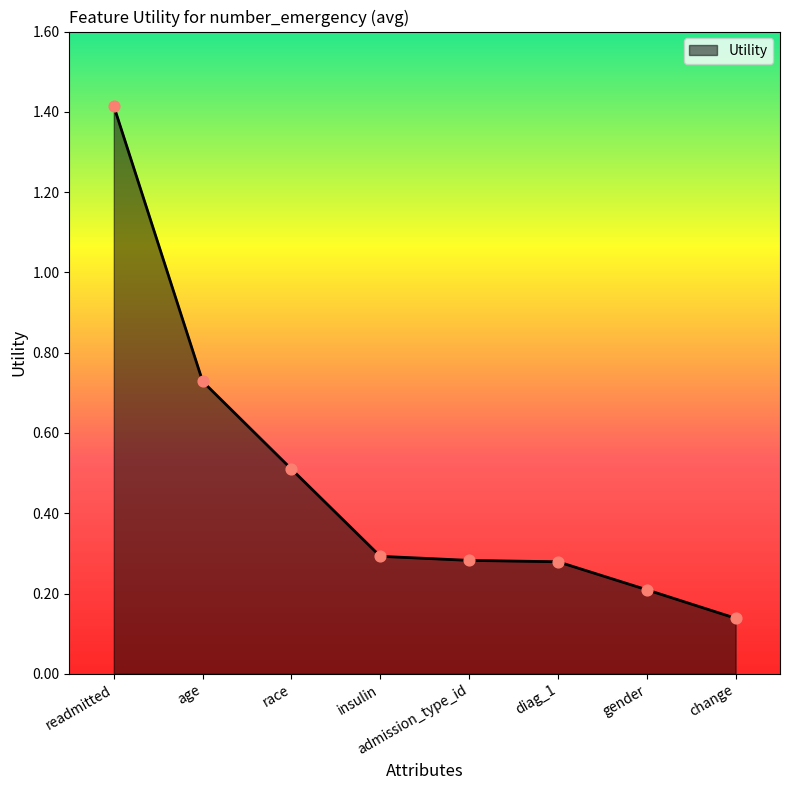

What is the change in value from diag_1 to change?

-0.1